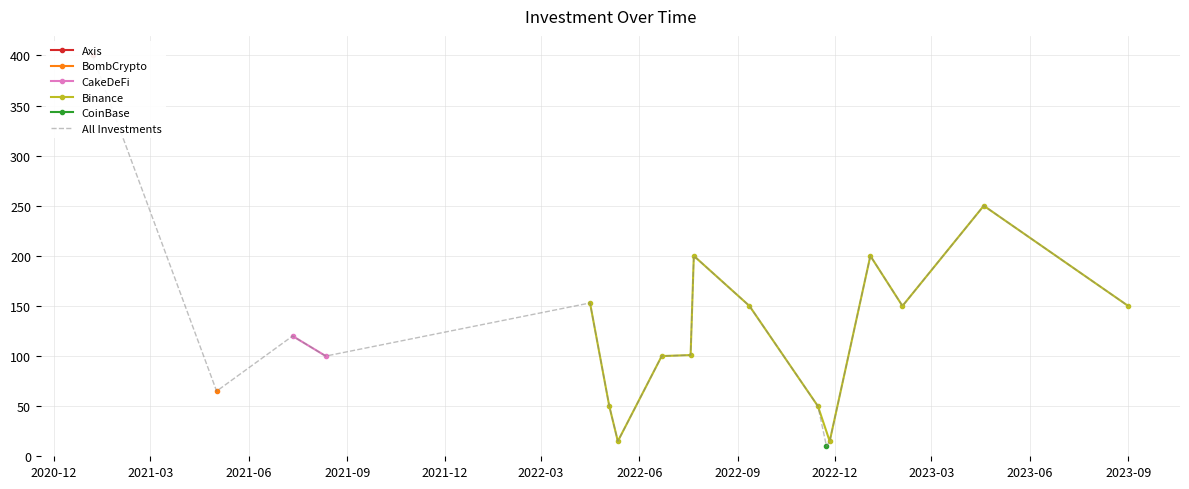

What is the lowest value of the Binance series?

15